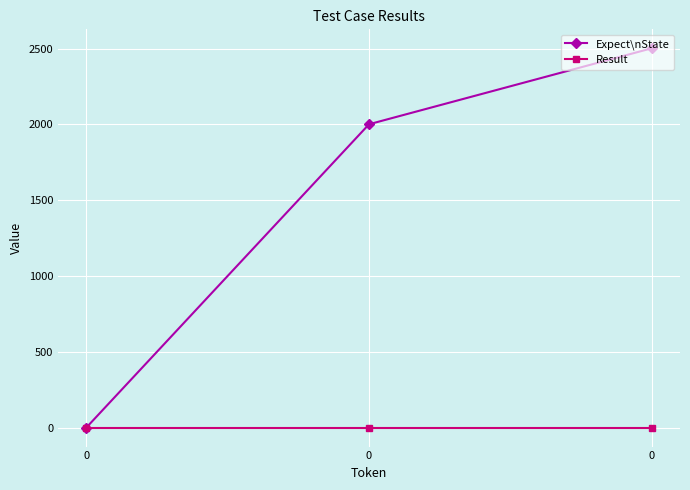

True or false: Expect\nState has a value of 2825 at 0.

False